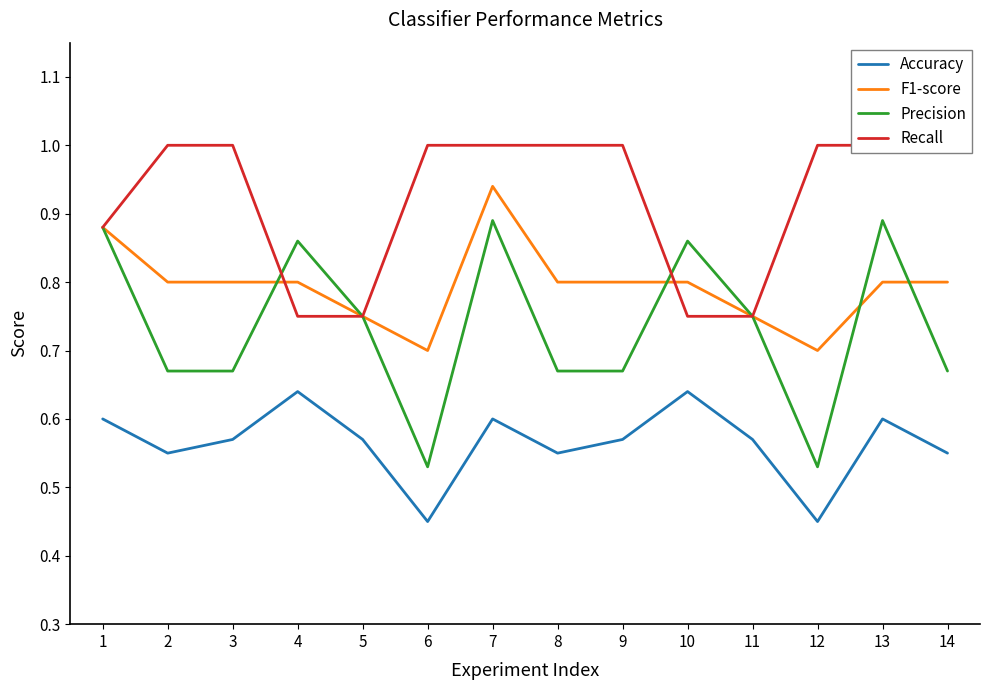

What is the value of the F1-score point at the 6th from the left?

0.7